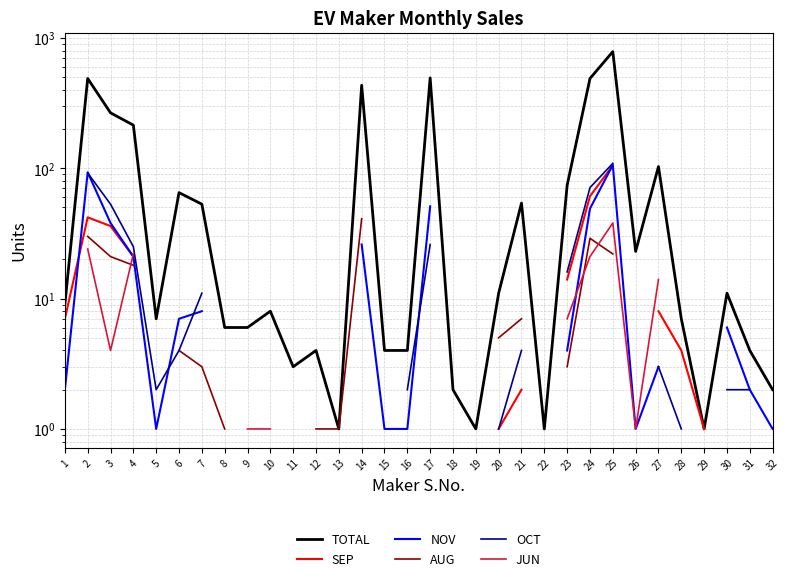

Which series has the widest spread of values?

TOTAL